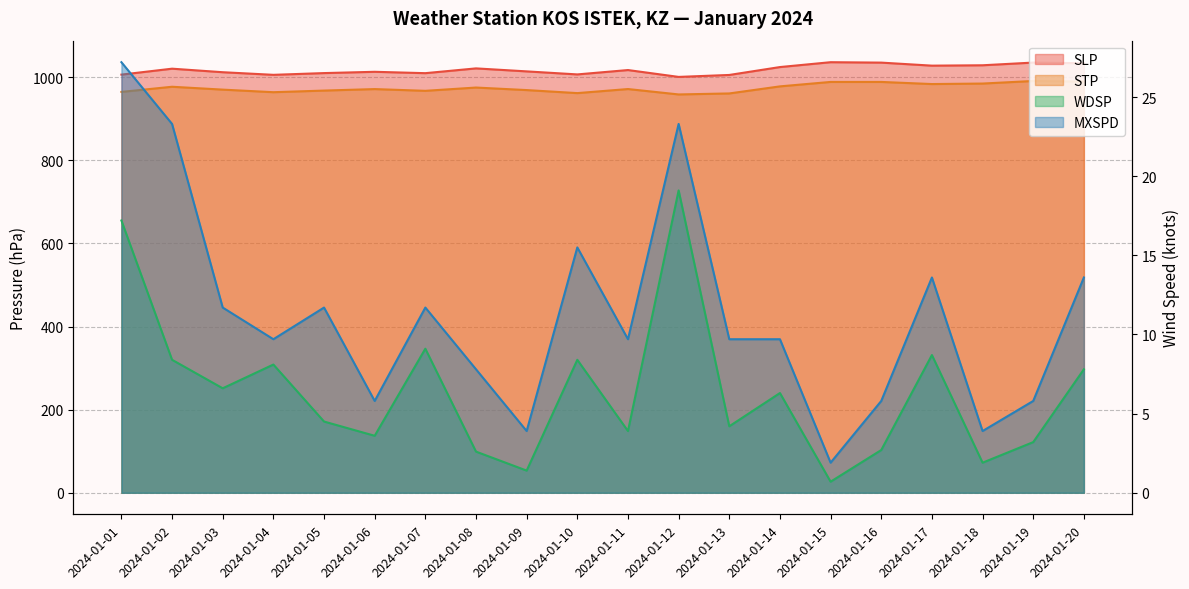

Between 2024-01-17 and 2024-01-18, which is larger?

2024-01-18